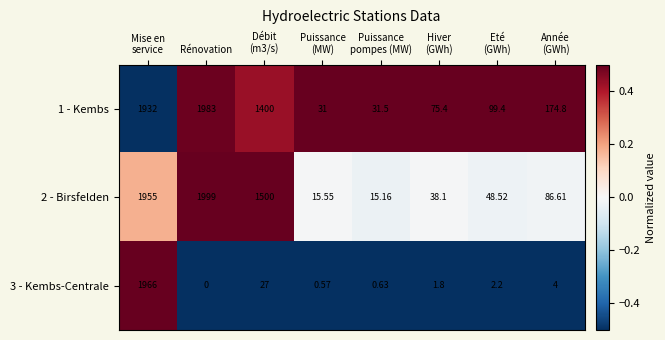

How many values in the 1 - Kembs series are below 174?

4